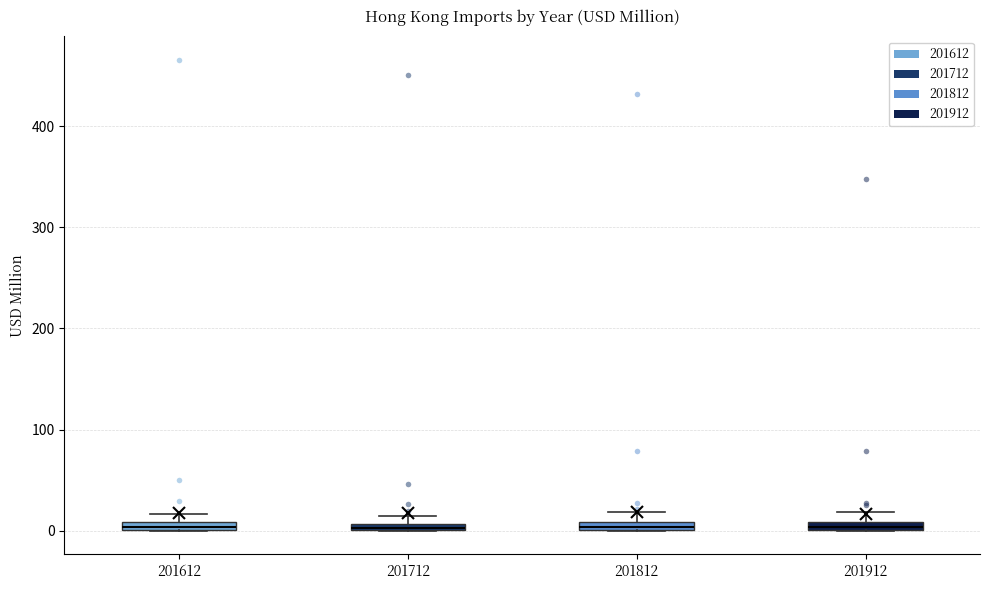

Where is the upper edge of the box at x = 201812 on the y-axis? The values are not printed on the chart, so give them approximately, as read against the axis.

10